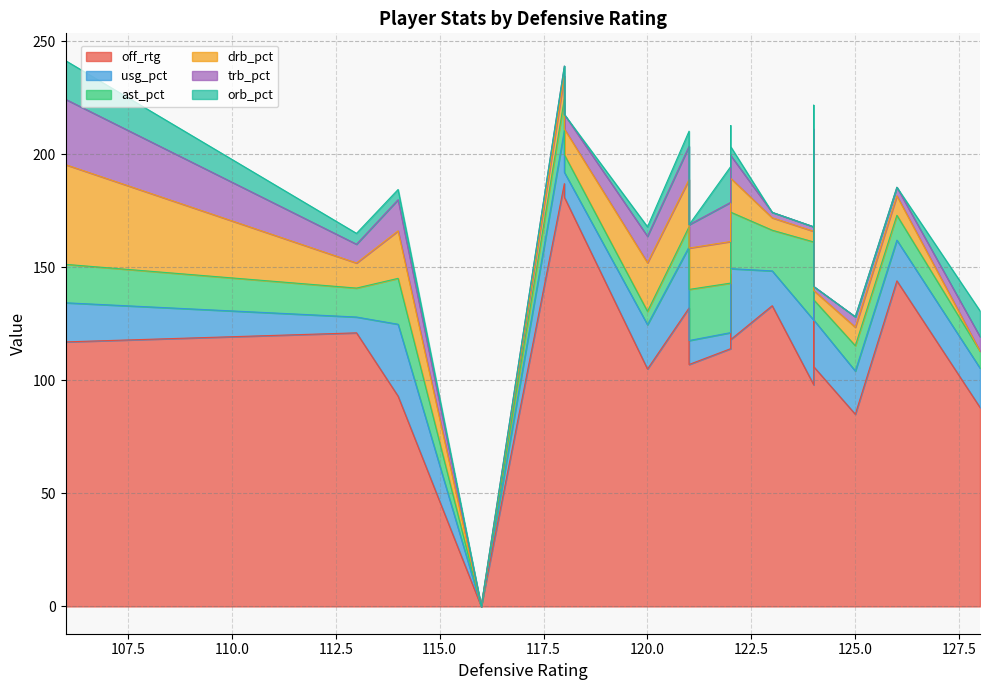

How many lines are shown in the chart?

6